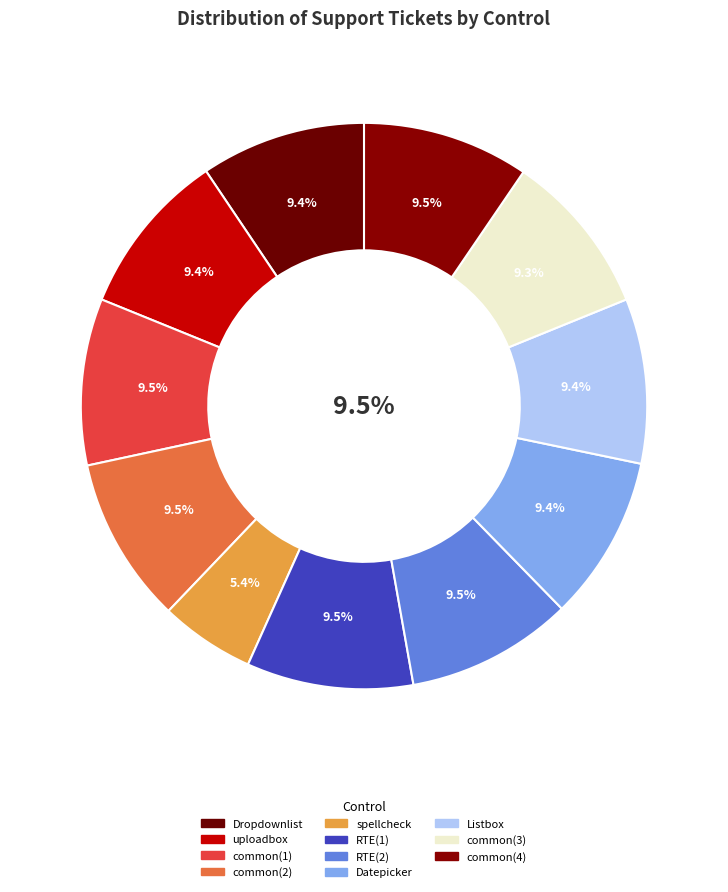

Which slice is the smallest?

spellcheck